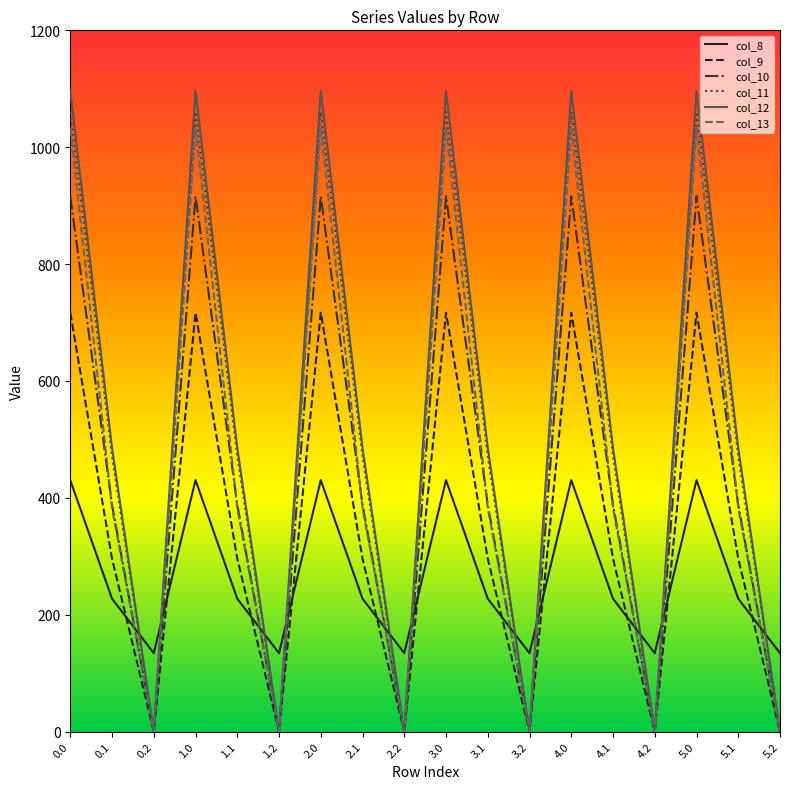

What is the difference between the col_12 values at 3.0 and 0.1?

611.3